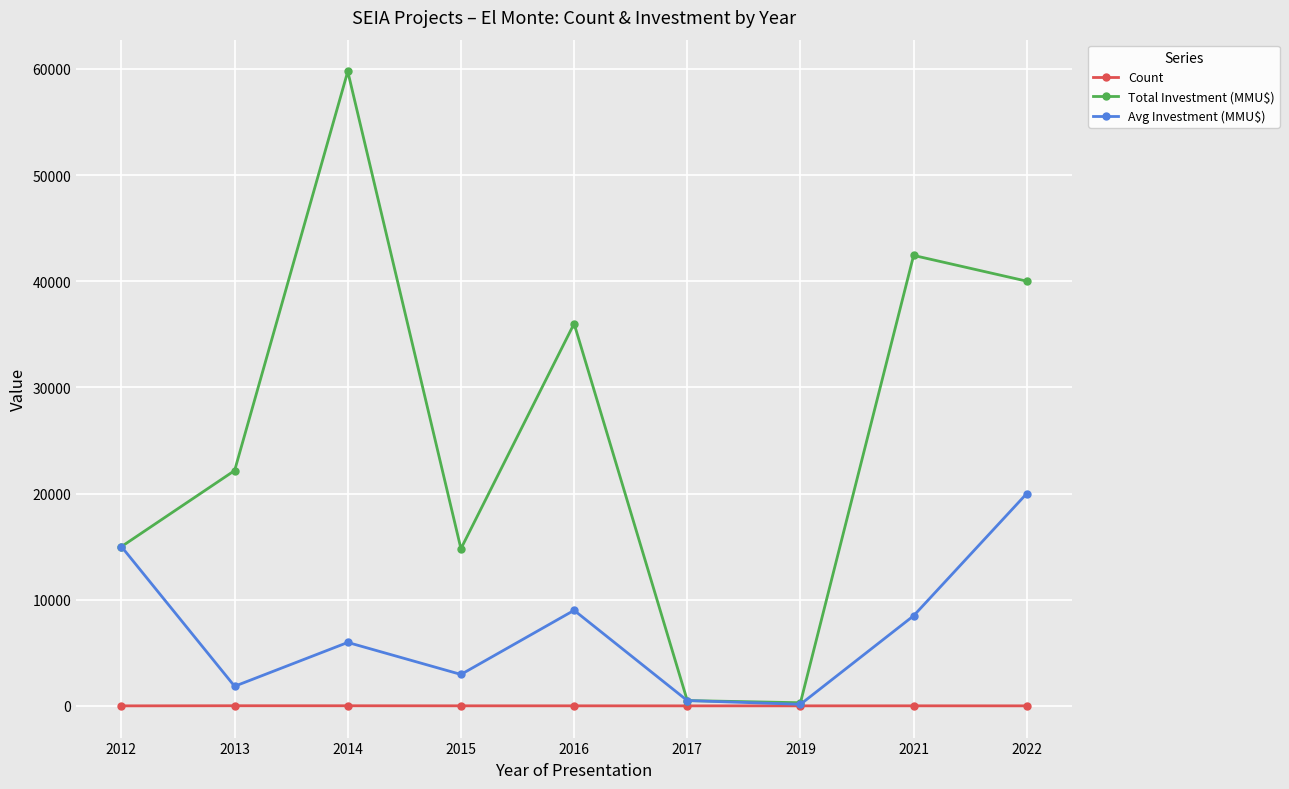

At how many categories does at least one series exceed 40656?

2